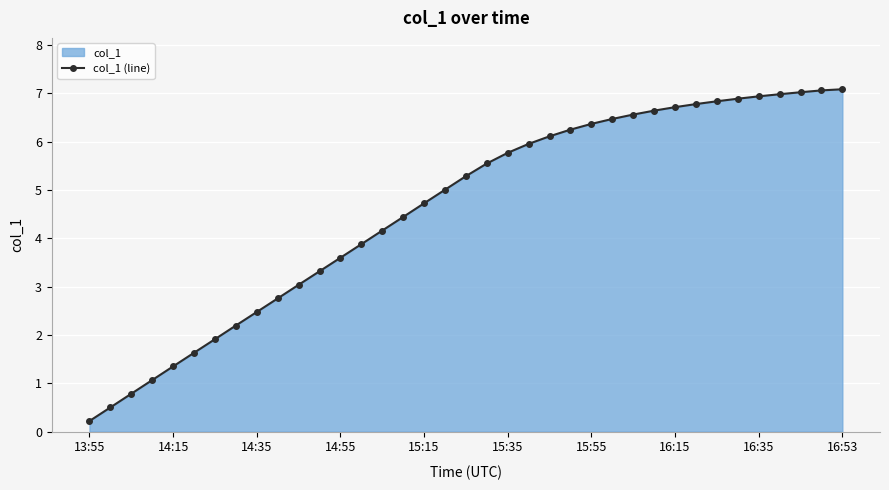

Is it true that the value at 15:15 is 3.2?

False